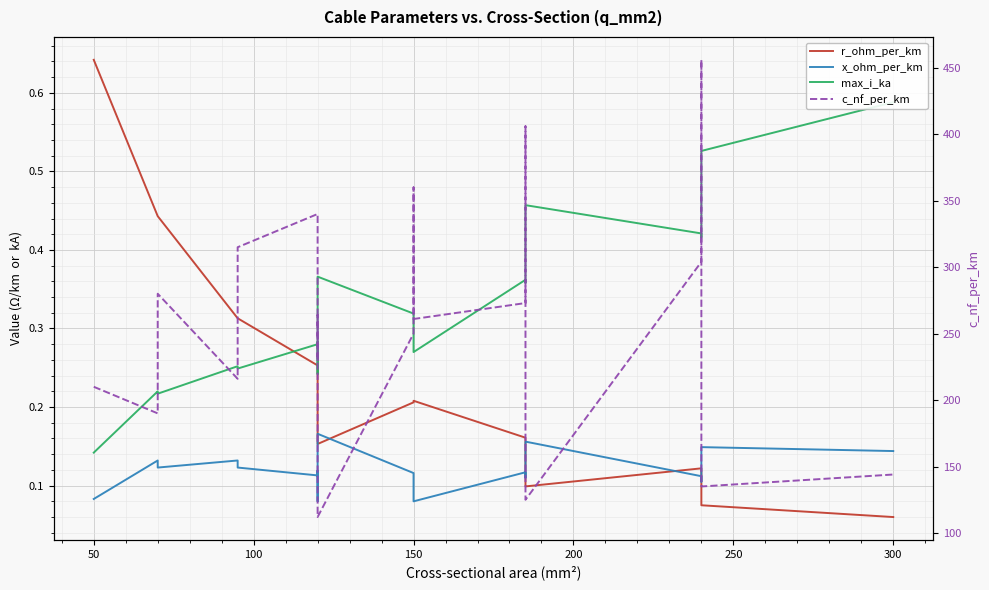

Which series has the widest spread of values?

c_nf_per_km